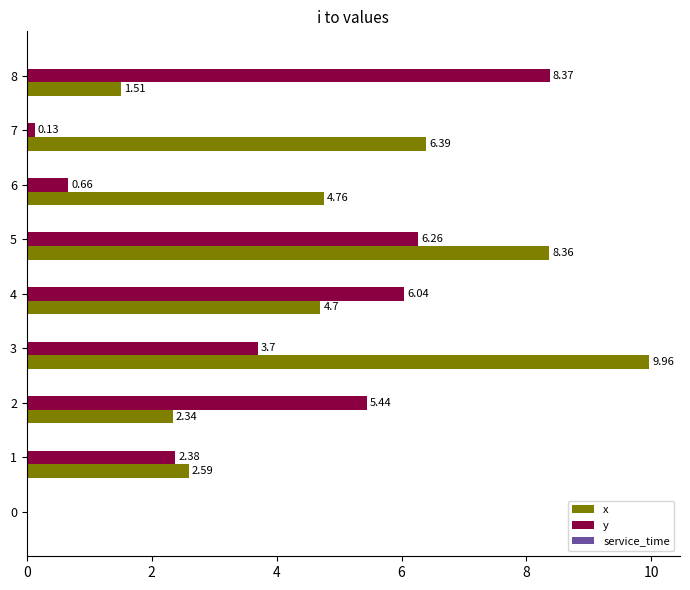

What is the sum of the y values at 7 and 2?

5.6